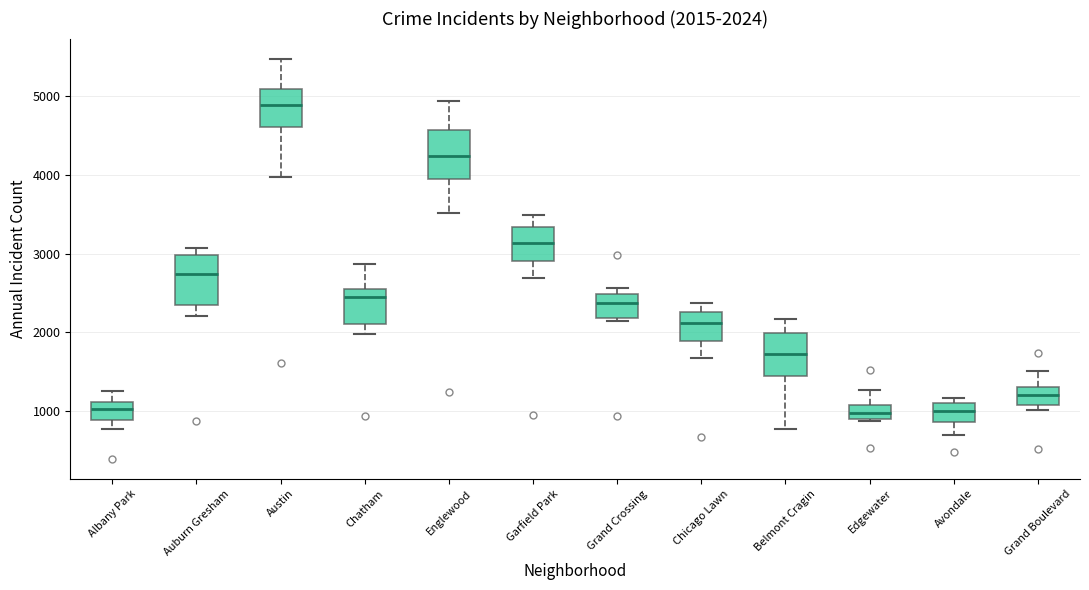

Which box's median line is the highest?

Austin